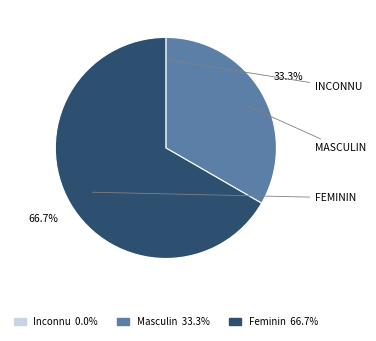

To the nearest percent, what is the average slice percentage?

33%